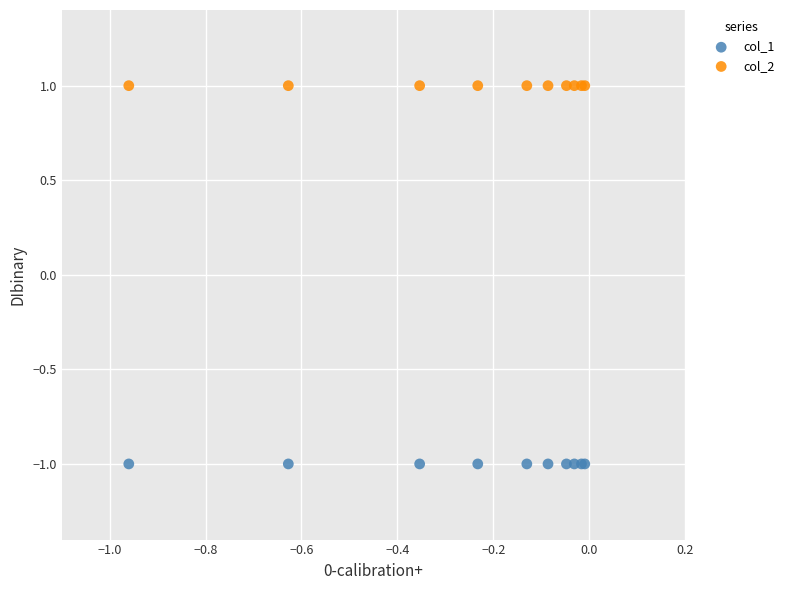

Which series contains the lowest Y value?

col_1